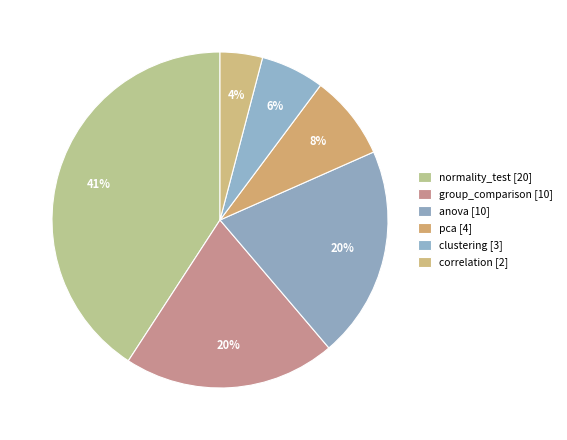

To the nearest percent, what percentage of the pie is anova?

20%